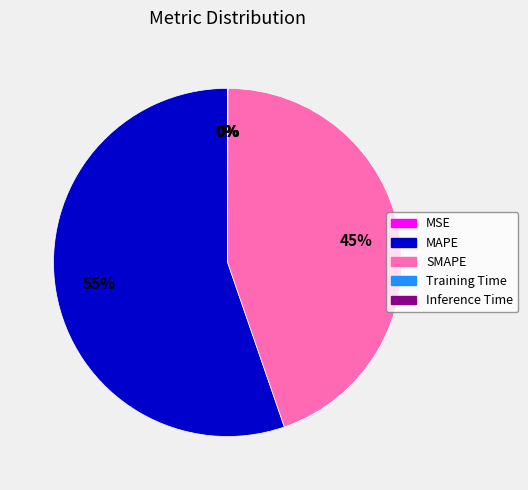

What is the largest slice in the pie chart?

MAPE